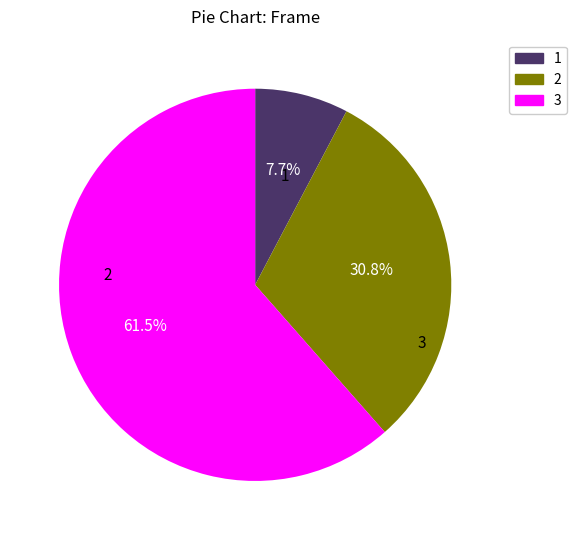

How many slices are in this pie chart?

3